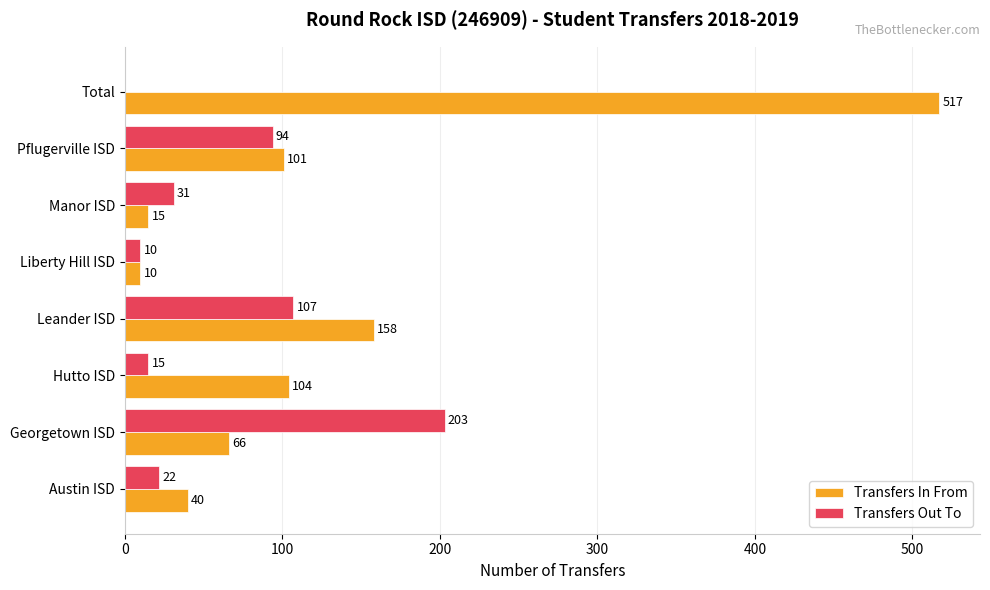

Which series has the largest total across all categories?

Transfers In From